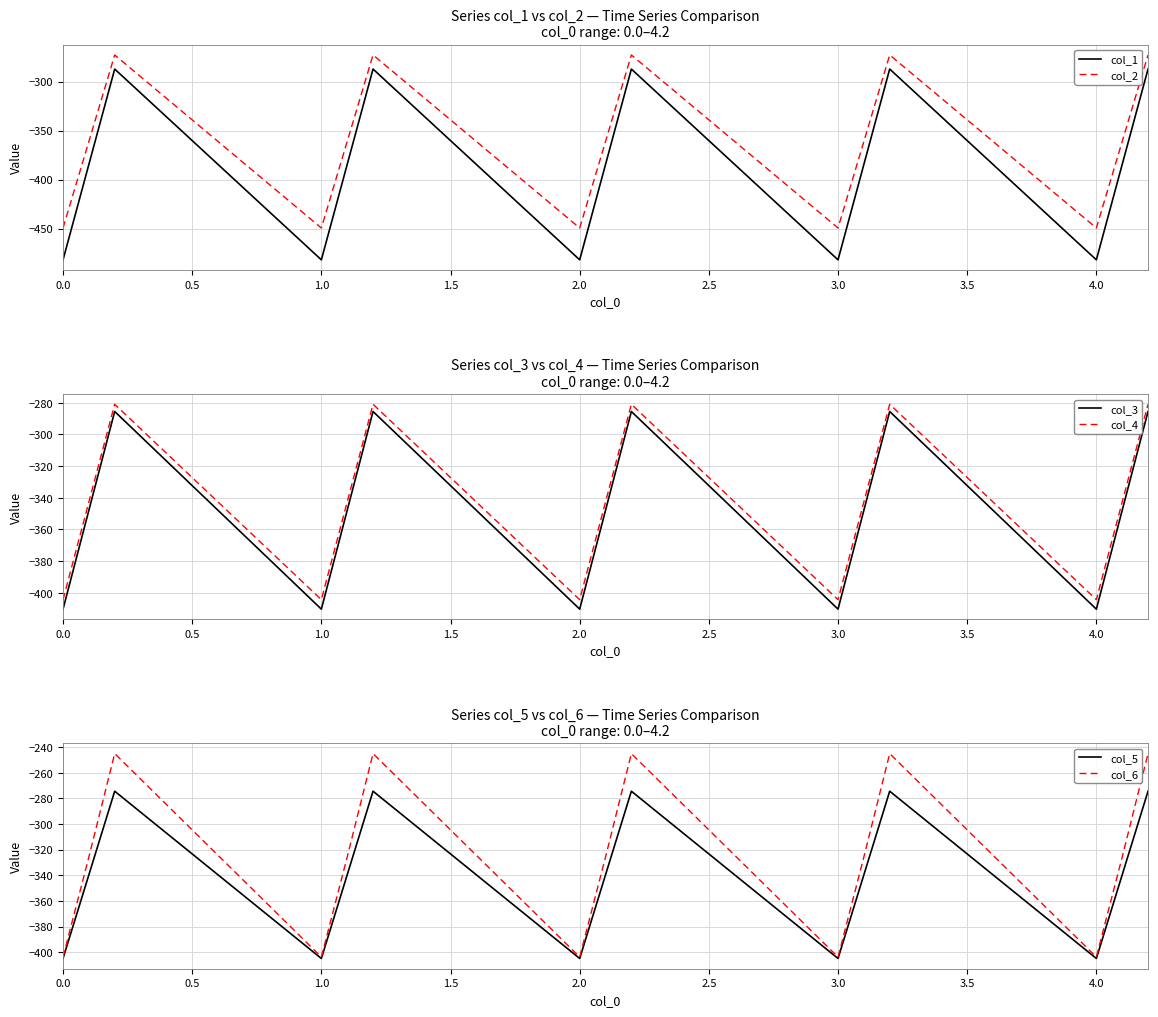

Which series ends up on top after the final intersection of col_2 and col_3?

col_2